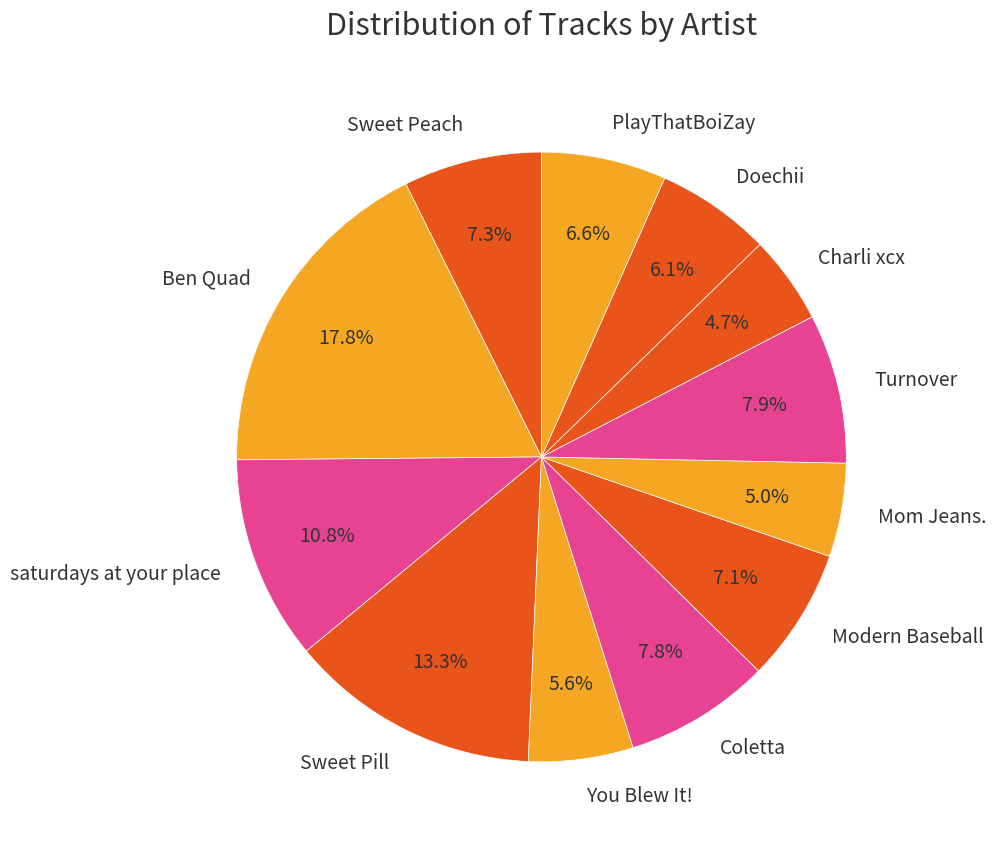

The Mom Jeans. slice represents 5% of the pie. True or false?

True